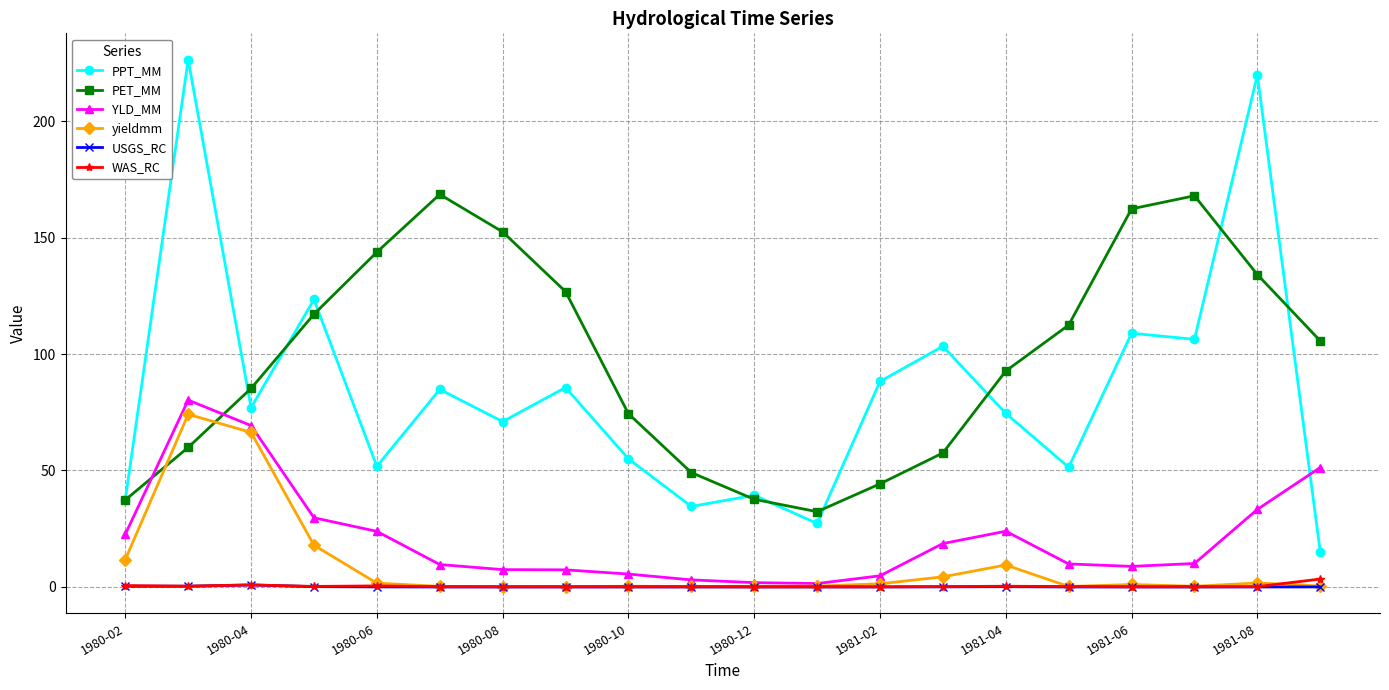

In PPT_MM, how many points are higher than both neighbors (excluding endpoints)?

8